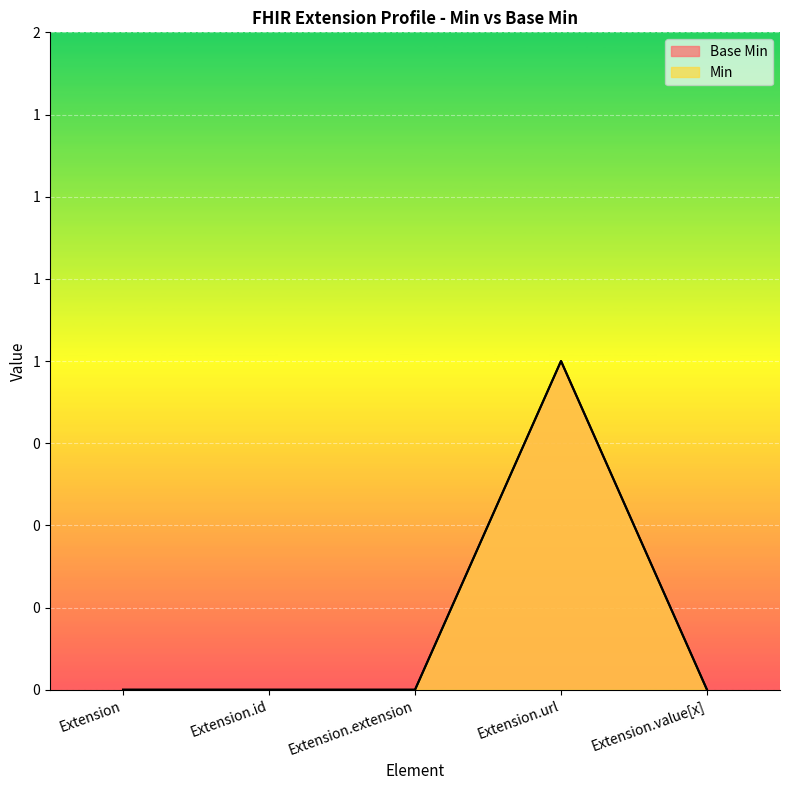

Which category has the lowest value in the Base Min series?

Extension